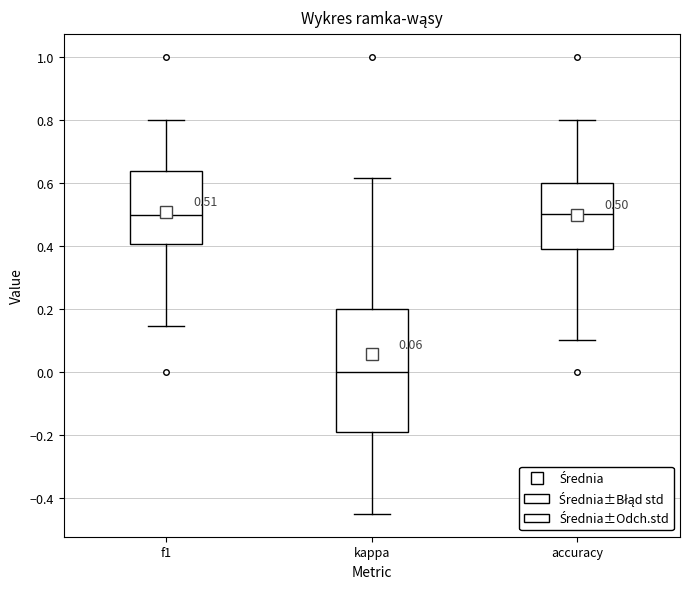

Which box is the tallest, from its lower edge to its upper edge?

kappa